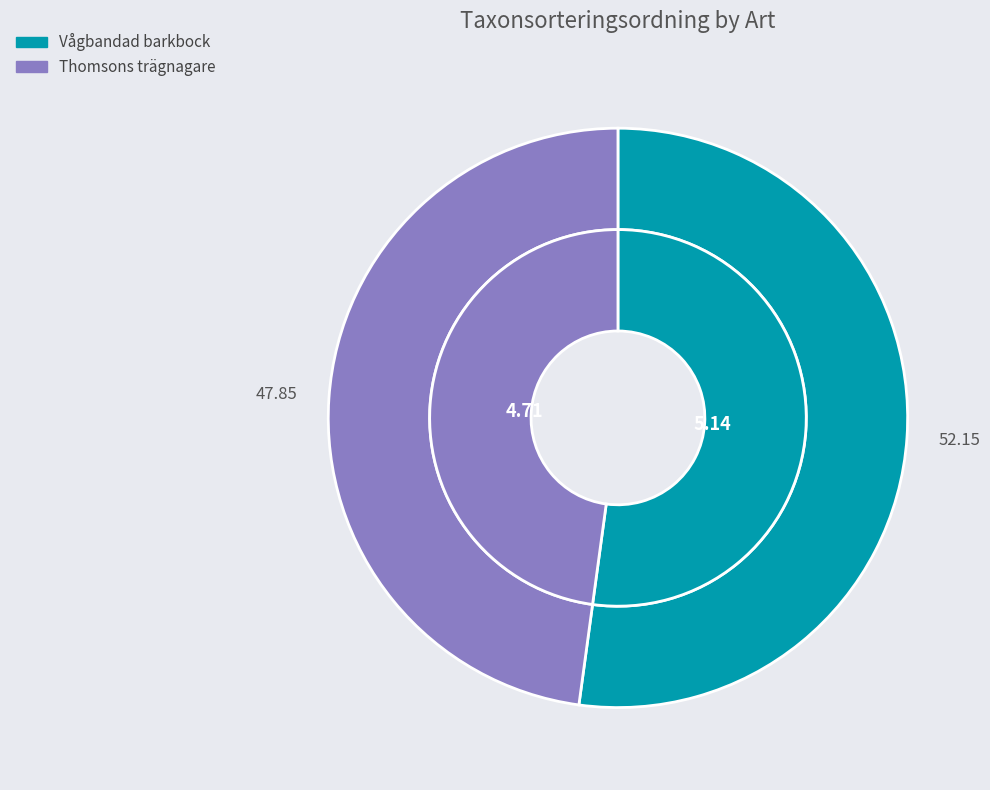

Between Vågbandad barkbock and Thomsons trägnagare, which is larger?

Vågbandad barkbock